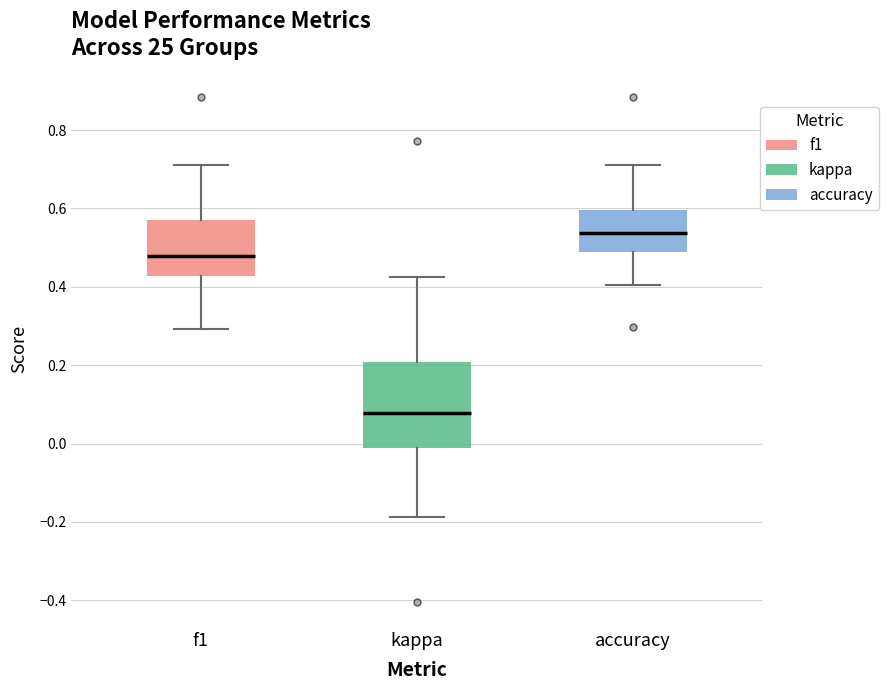

Comparing the boxes themselves (not the whiskers), which one is the tallest?

kappa